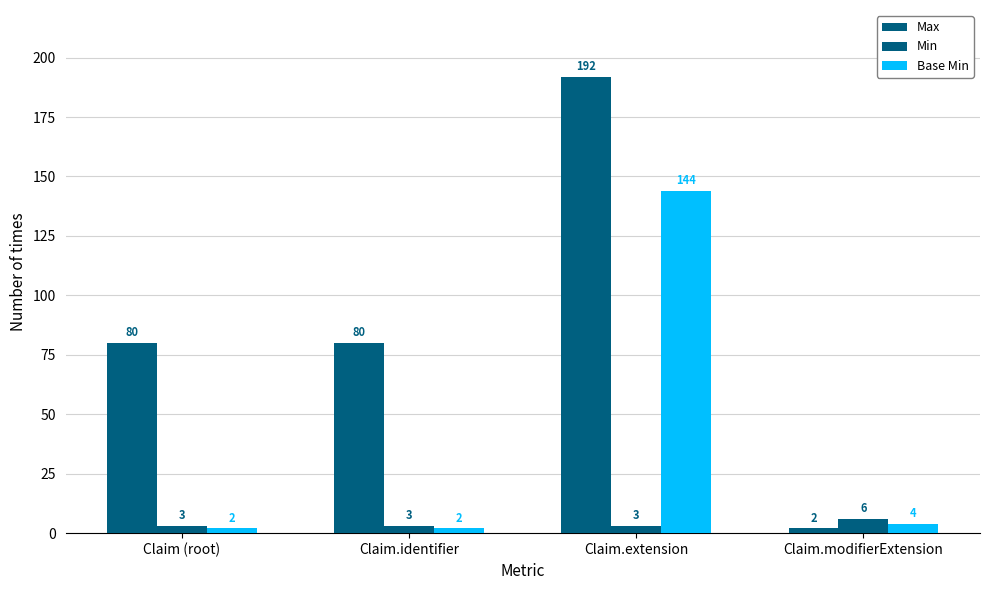

Reading right to left, extract all data points from this chart.

Max: Claim.modifierExtension=2	Claim.extension=192	Claim.identifier=80	Claim (root)=80
Min: Claim.modifierExtension=6	Claim.extension=3	Claim.identifier=3	Claim (root)=3
Base Min: Claim.modifierExtension=4	Claim.extension=144	Claim.identifier=2	Claim (root)=2